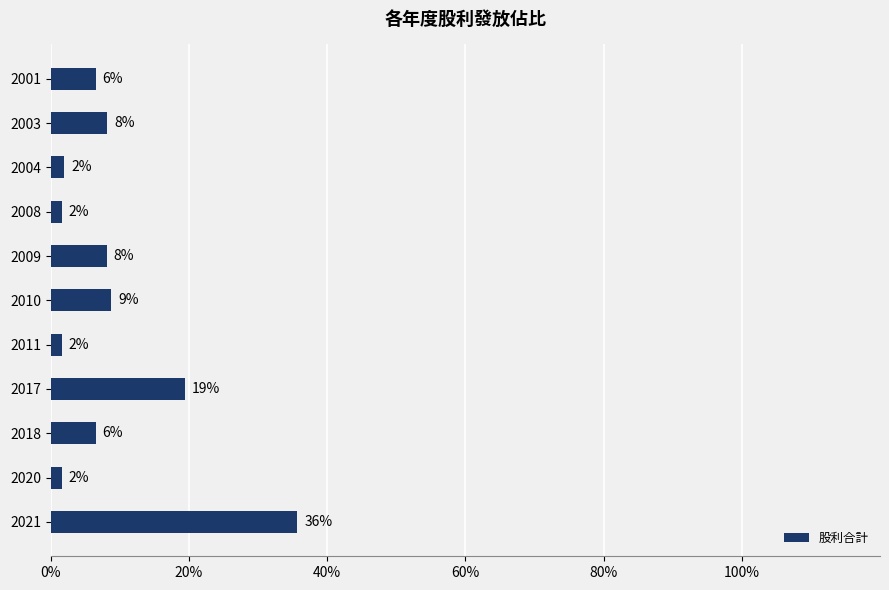

Does the chart contain any negative values?

No